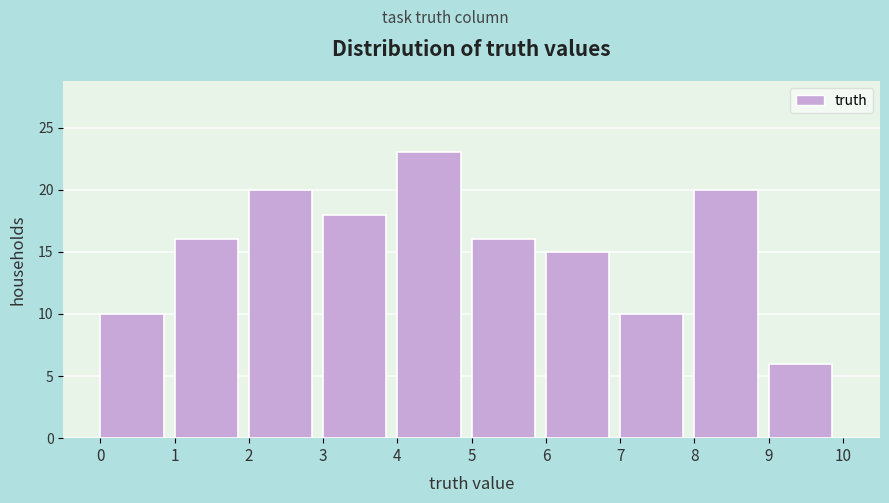

Reading left to right, list every bar in this chart as the range it spans on the x-axis followed by its height. The values are not printed on the chart, so give them approximately, as read against the axis.

0 to 1: 10
1 to 2: 16
2 to 3: 20
3 to 4: 18
4 to 5: 23
5 to 6: 16
6 to 7: 15
7 to 8: 10
8 to 9: 20
9 to 10: 6